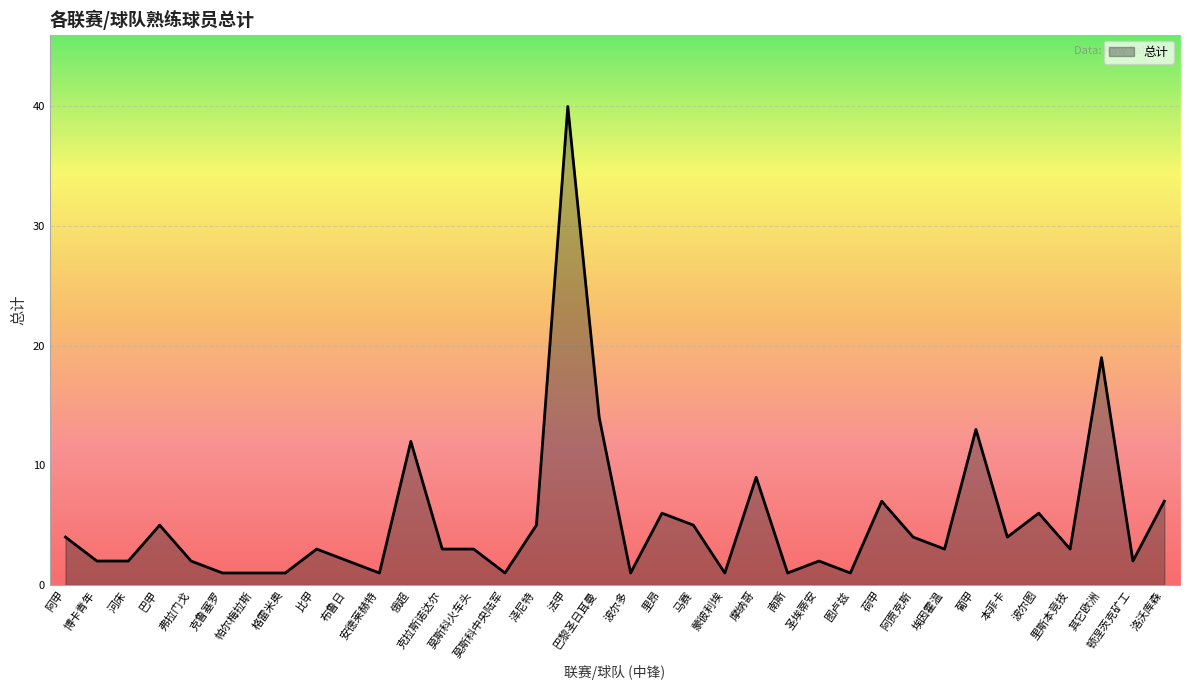

What is the average value?

5